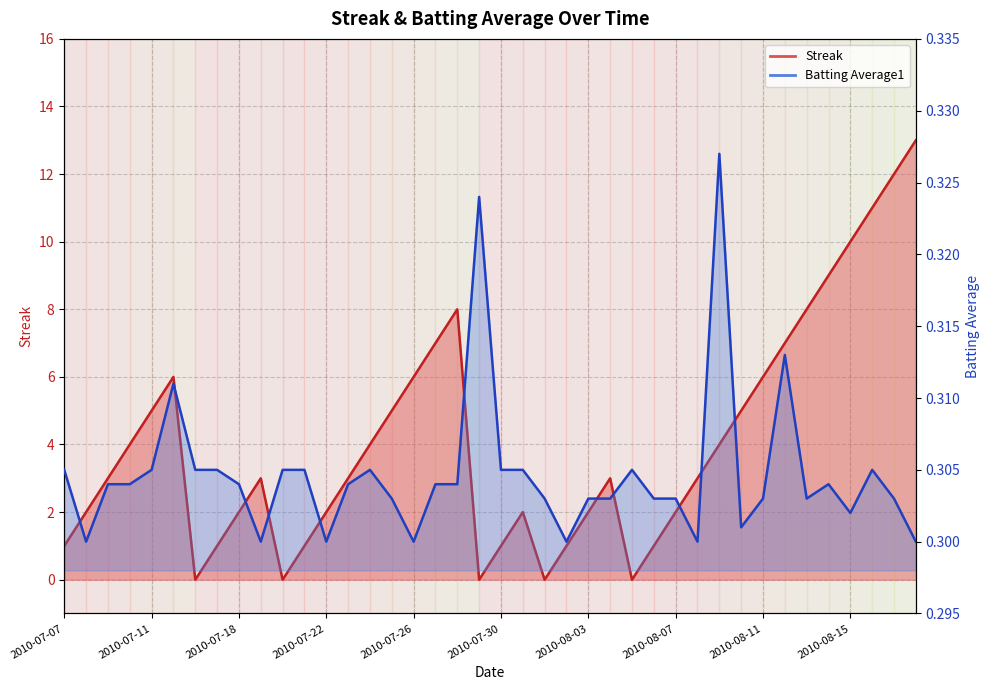

True or false: Batting Average1 has more than 0 points higher than both neighbors.

True